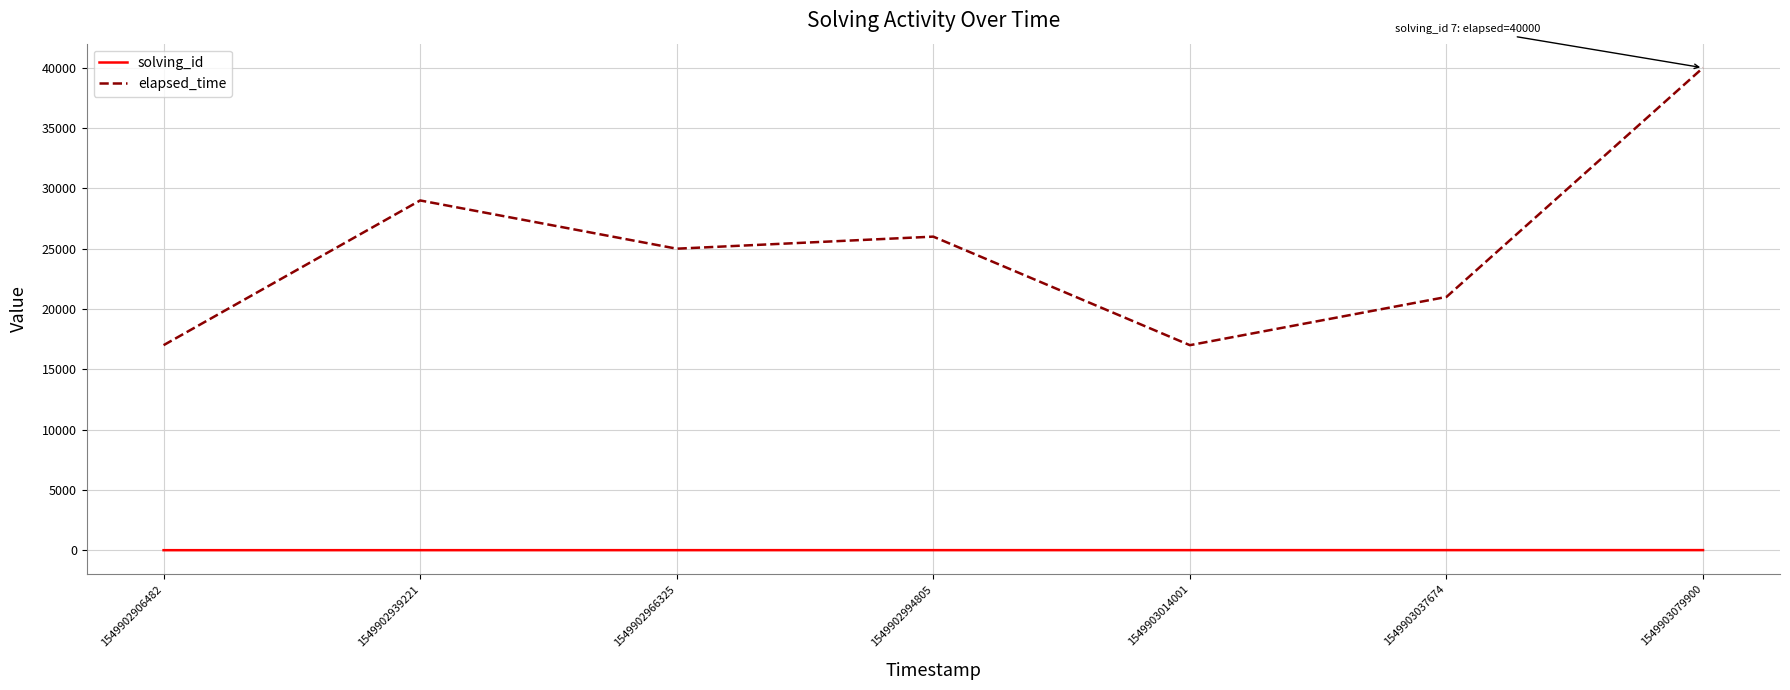

Which series has the widest spread of values?

elapsed_time